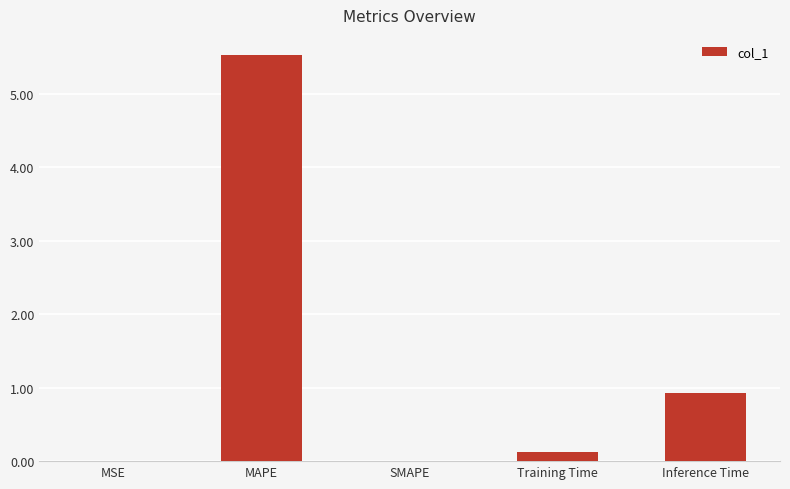

What is the change in value from MSE to Inference Time?

+0.9